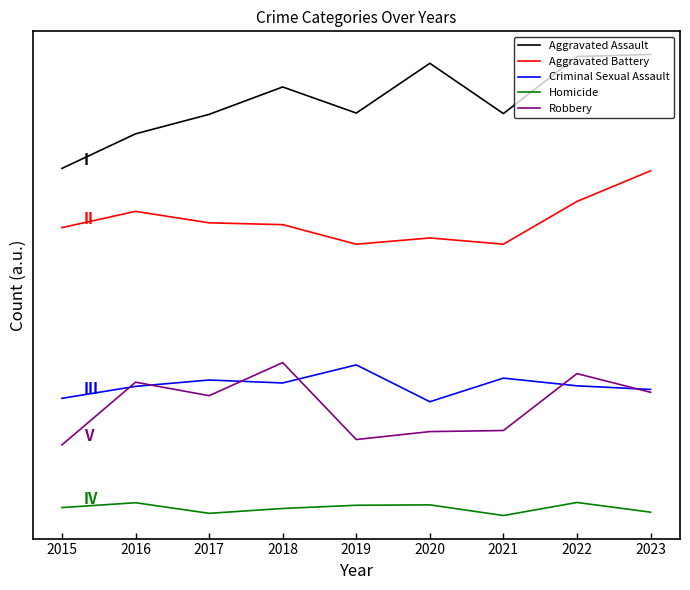

Where does the Aggravated Battery series first go above 202?

2016